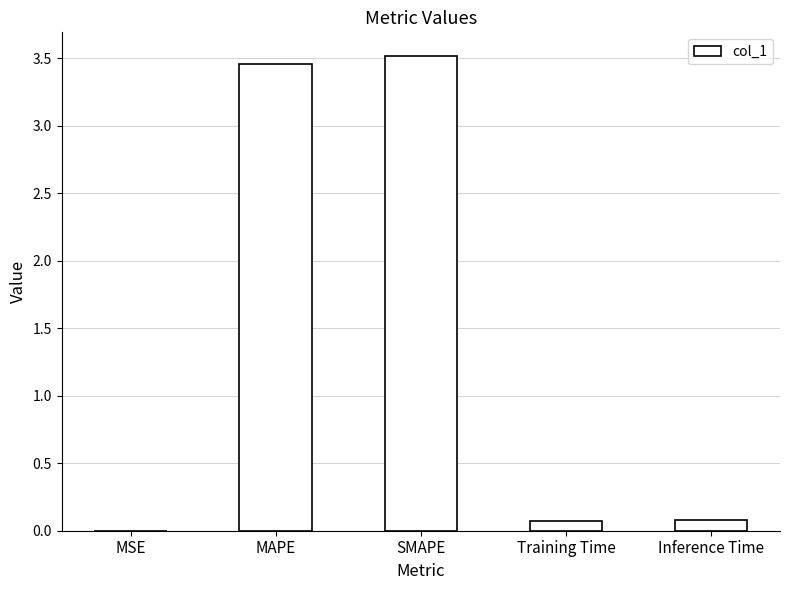

True or false: the data shows 0.0 at MSE.

True